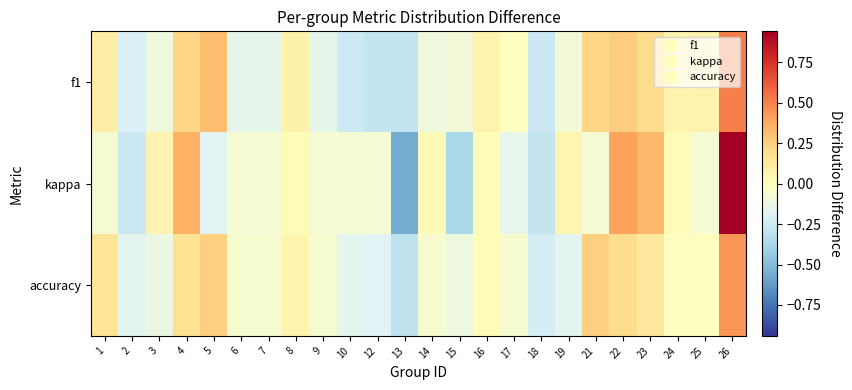

List the series in order of their peak value, lowest first.

accuracy, f1, kappa